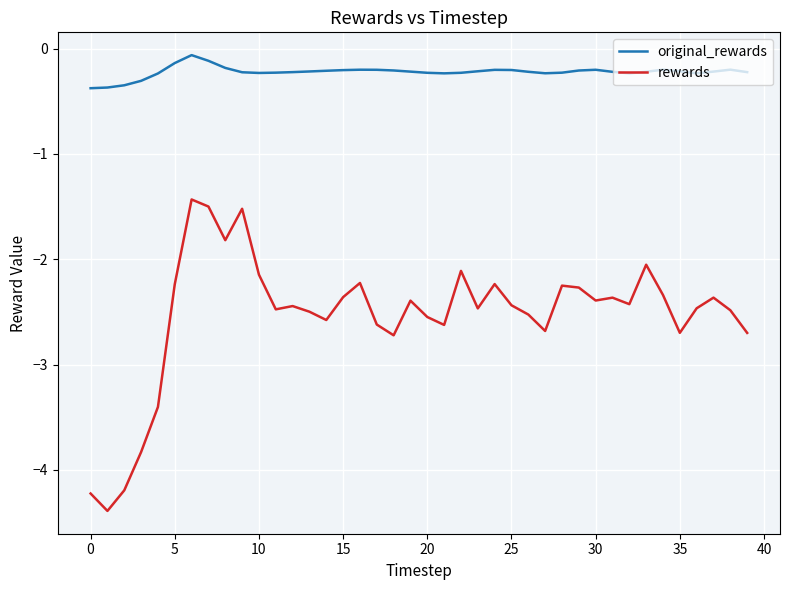

True or false: original_rewards and rewards cross at least once.

False